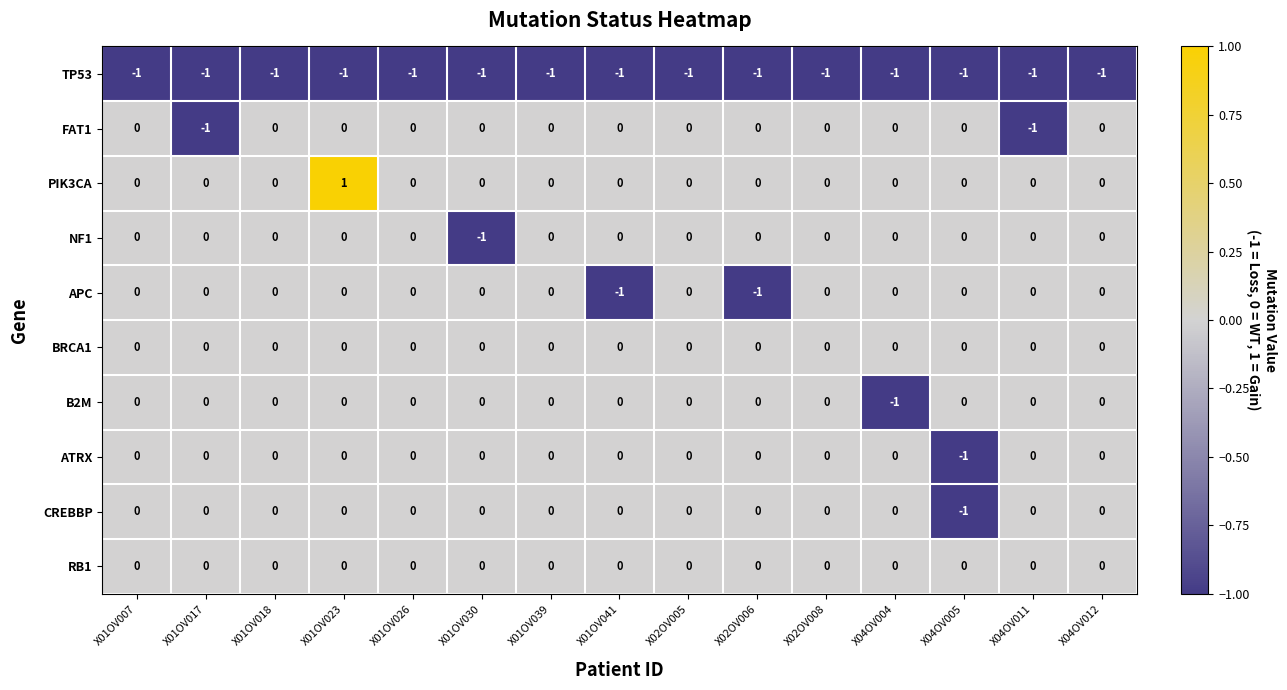

Is it true that CREBBP equals 0 at X01OV023?

True